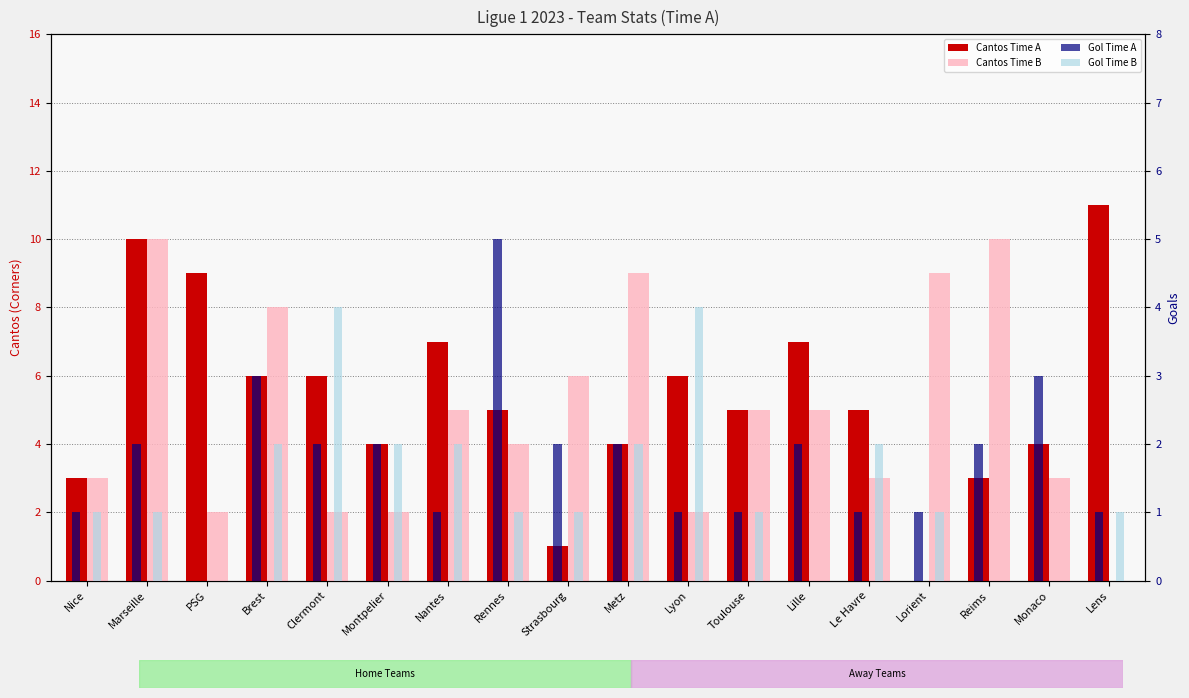

Which series has the largest total across all categories?

Cantos Time A